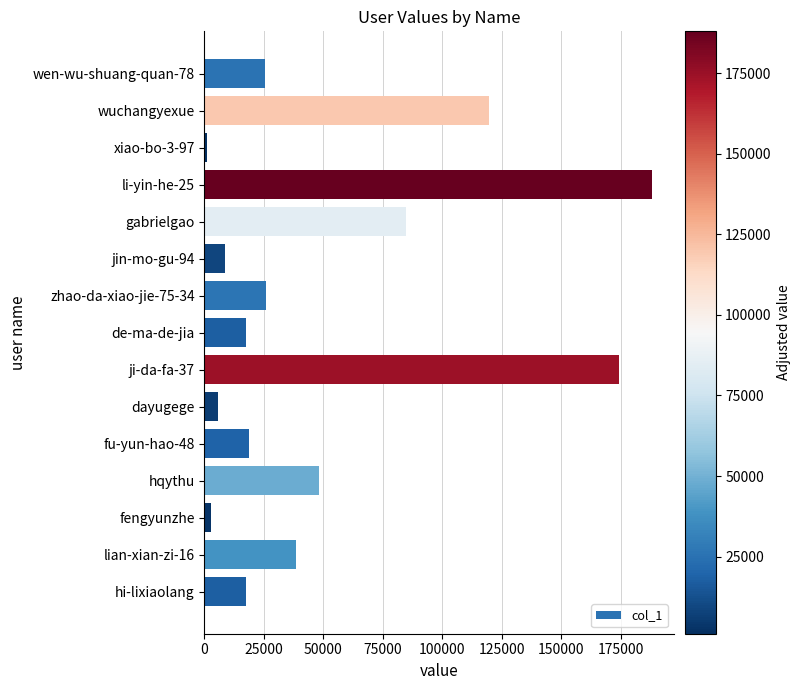

What is the label of the 3rd bar from the top?

xiao-bo-3-97